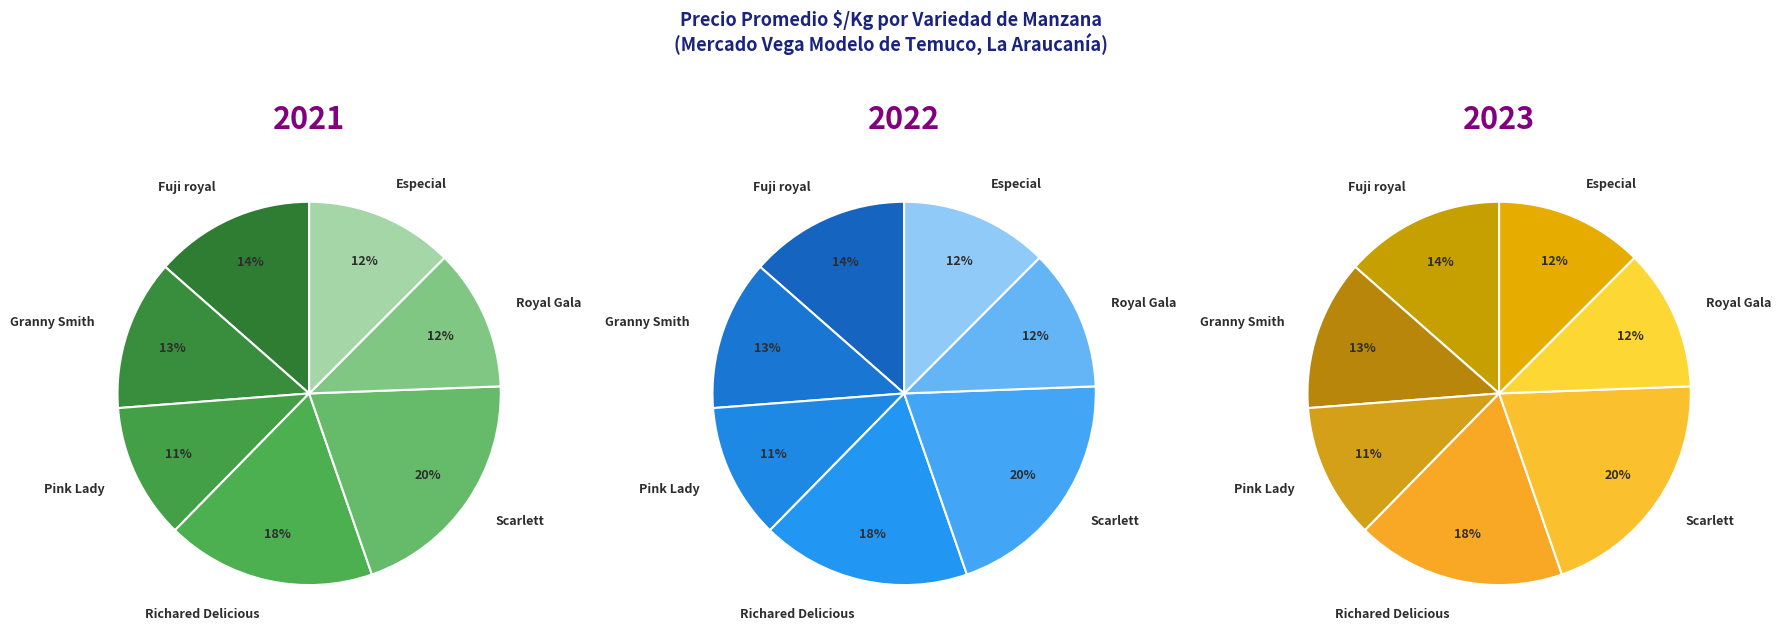

Count the number of slices in the pie.

7